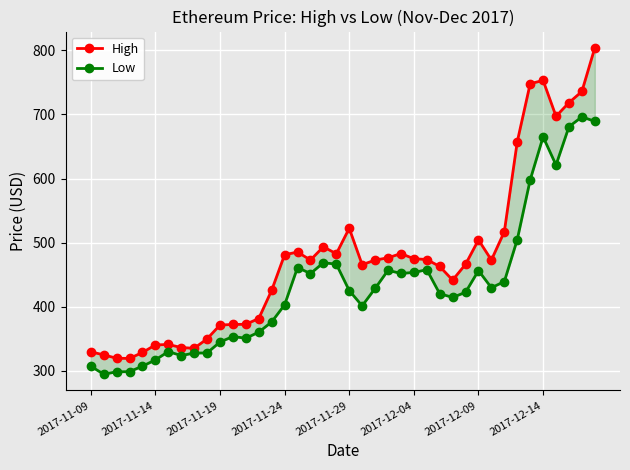

How many interior local valleys does the High series have?

8